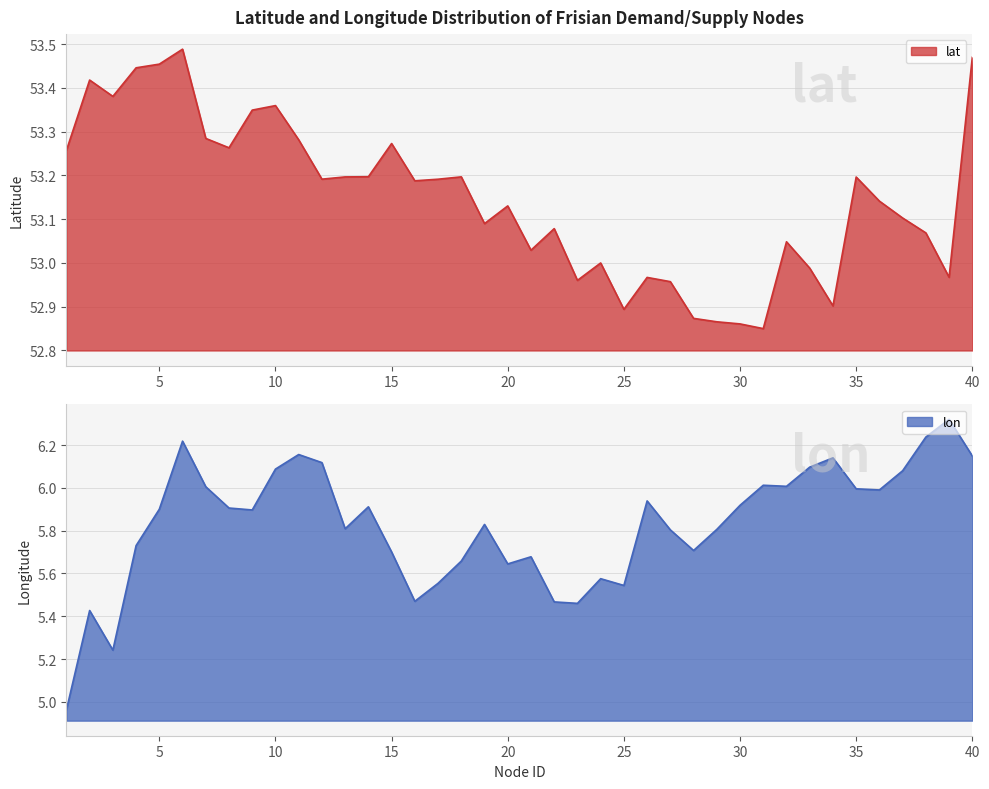

Which has a higher value, 32 or 1?

1